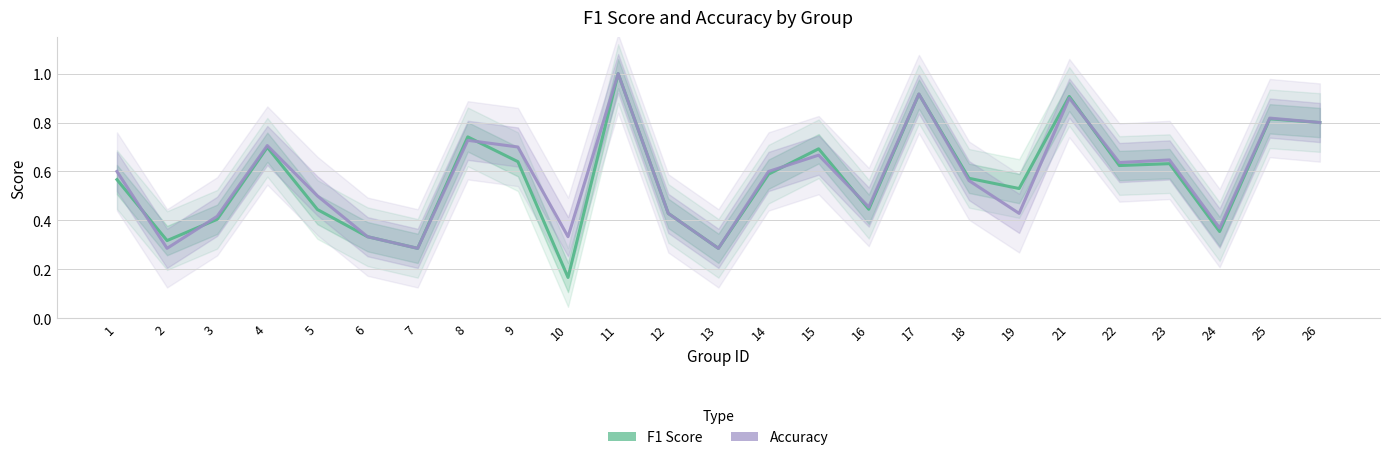

Reading right to left, transcribe all the data shown in this chart.

F1 Score: 0.8	0.8	0.4	0.6	0.6	0.9	0.5	0.6	0.9	0.4	0.7	0.6	0.3	0.4	1.0	0.2	0.6	0.7	0.3	0.3	0.4	0.7	0.4	0.3	0.6
Accuracy: 0.8	0.8	0.4	0.6	0.6	0.9	0.4	0.6	0.9	0.5	0.7	0.6	0.3	0.4	1.0	0.3	0.7	0.7	0.3	0.3	0.5	0.7	0.4	0.3	0.6